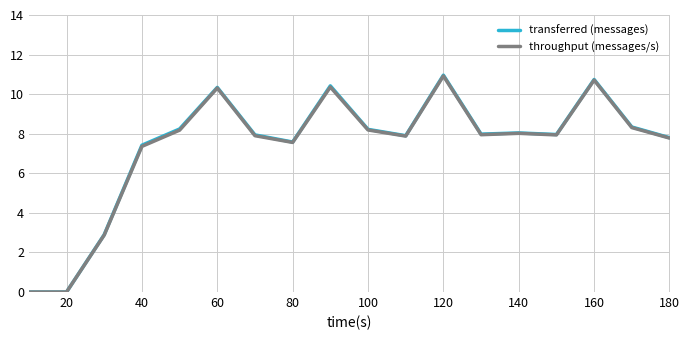

What is the maximum value shown in the chart?

11.0